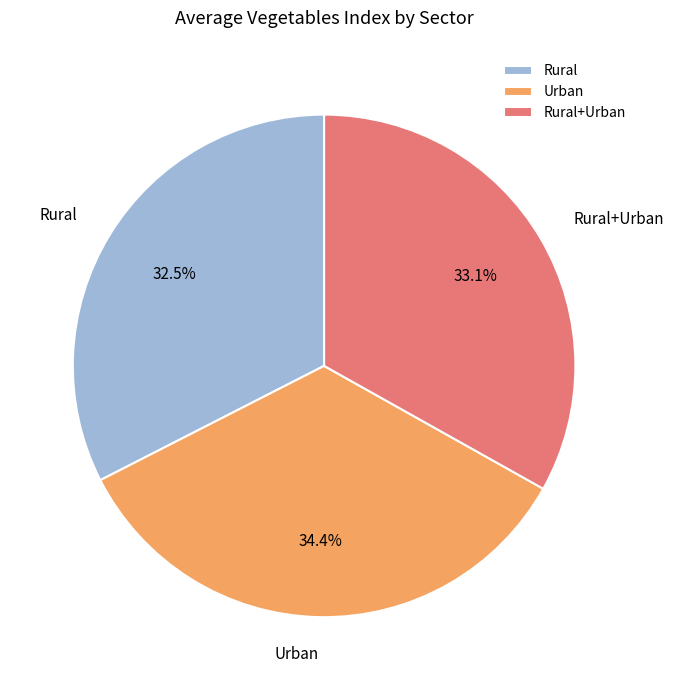

To the nearest percent, what percentage of the pie is Urban?

34%